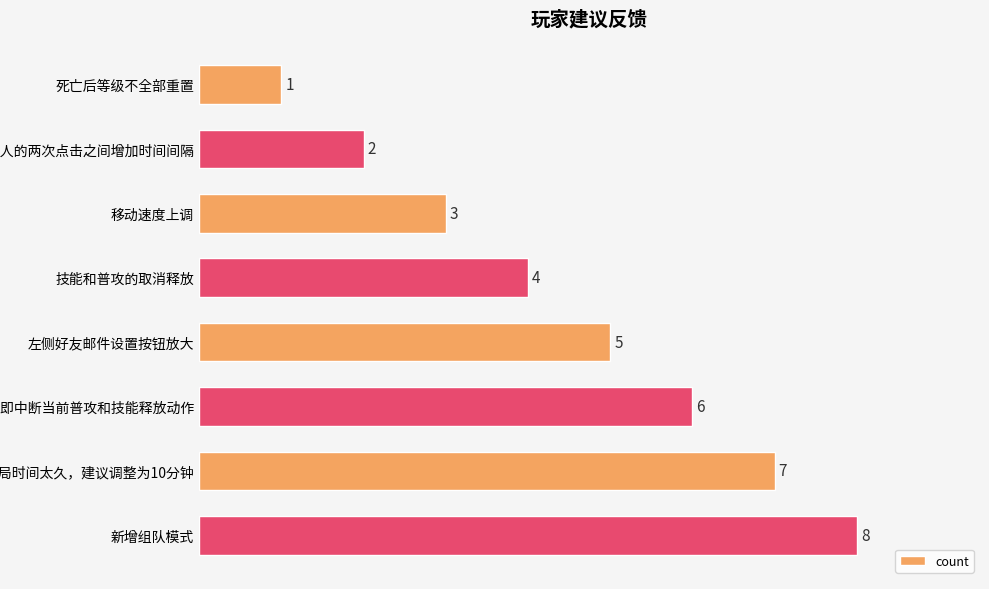

The value at 变雪人的两次点击之间增加时间间隔 is 2. True or false?

True